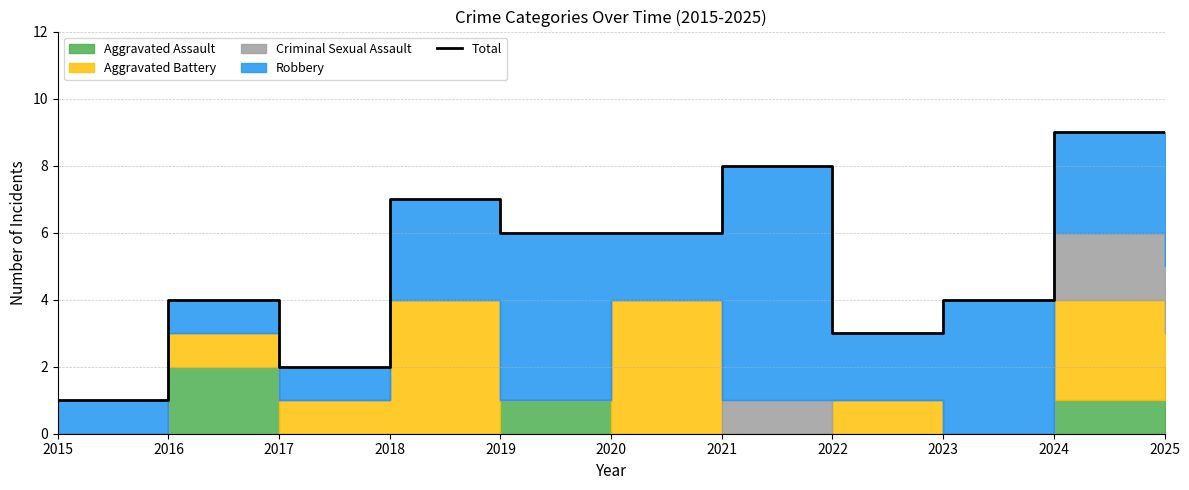

What is the value of the 2nd point from the left?

4